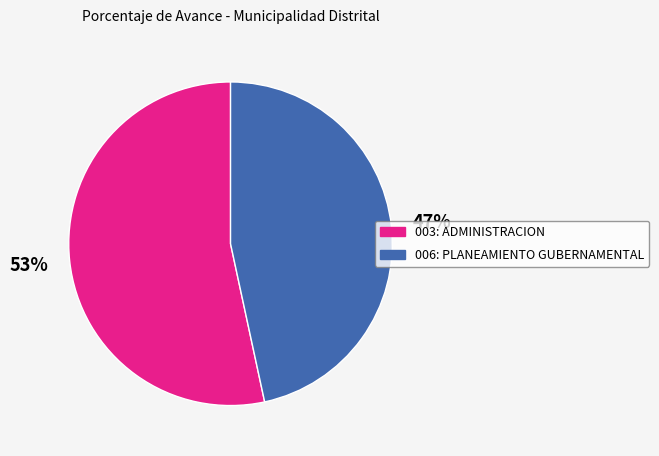

Count the number of slices in the pie.

2